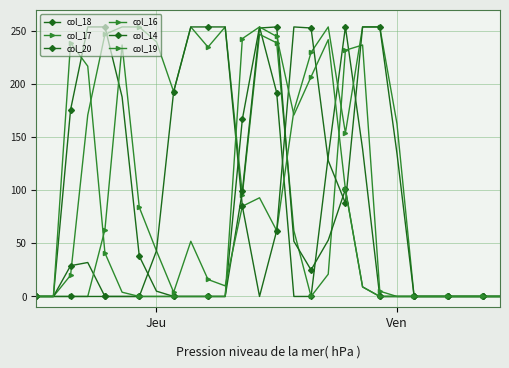

Reading left to right, list all the values displayed in this chart.

col_18: 0	0	176	254	254	188	38	5	0	0	0	0	167	254	192	0	0	132	254	139	0	0	0	0	0	0	0	0
col_17: 0	0	20	171	247	254	254	240	193	254	235	254	96	247	239	62	0	21	232	237	5	0	0	0	0	0	0	0
col_20: 0	0	29	32	0	0	0	0	0	0	0	0	99	253	254	52	25	53	101	9	0	0	0	0	0	0	0	0
col_16: 0	0	0	0	63	237	84	43	4	52	16	10	85	93	62	175	230	254	154	254	254	163	0	0	0	0	0	0
col_14: 0	0	0	0	0	0	0	43	193	254	254	254	85	0	62	254	253	128	88	254	254	135	0	0	0	0	0	0
col_19: 0	0	239	217	41	4	0	0	0	0	0	0	243	254	245	171	207	242	101	9	0	0	0	0	0	0	0	0